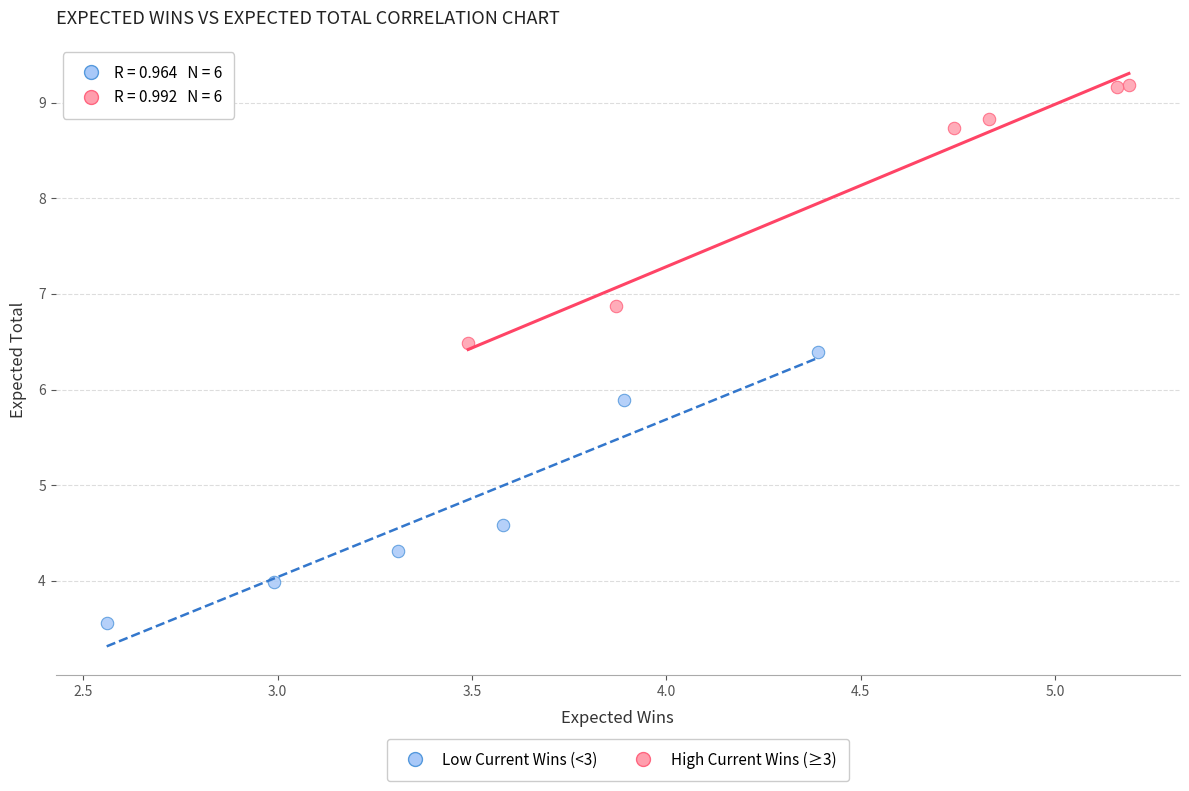

Which series contains the highest Y value?

High Current Wins (≥3)